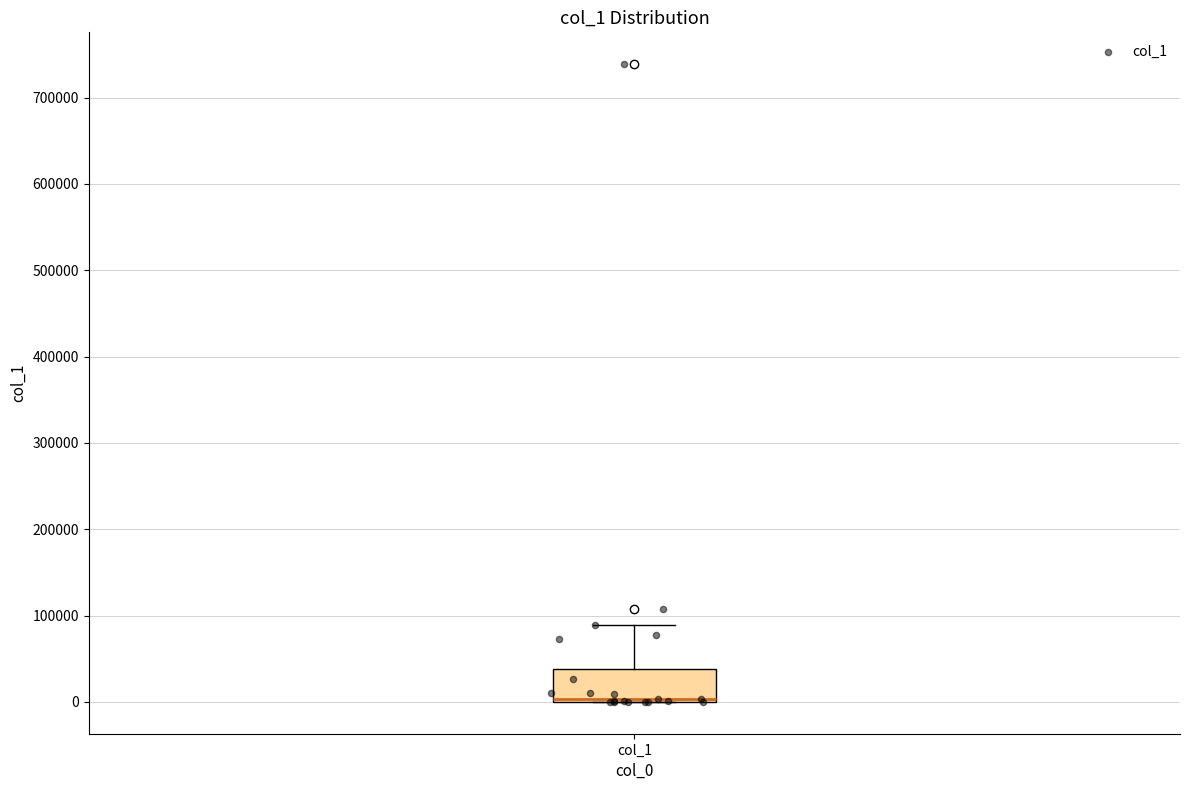

Where is the lower edge of the box for col_1 on the y-axis? The values are not printed on the chart, so give them approximately, as read against the axis.

0